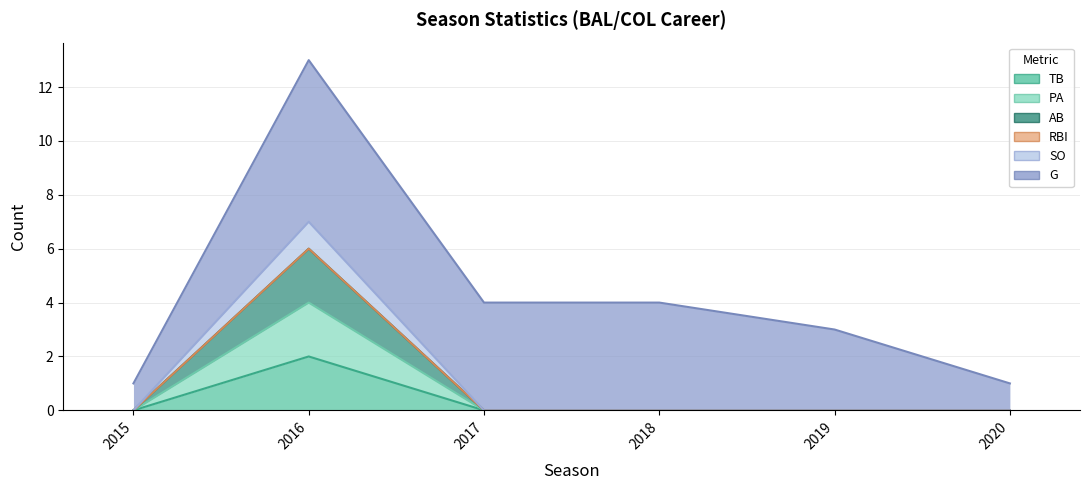

How many interior local peaks does the SO series have?

1